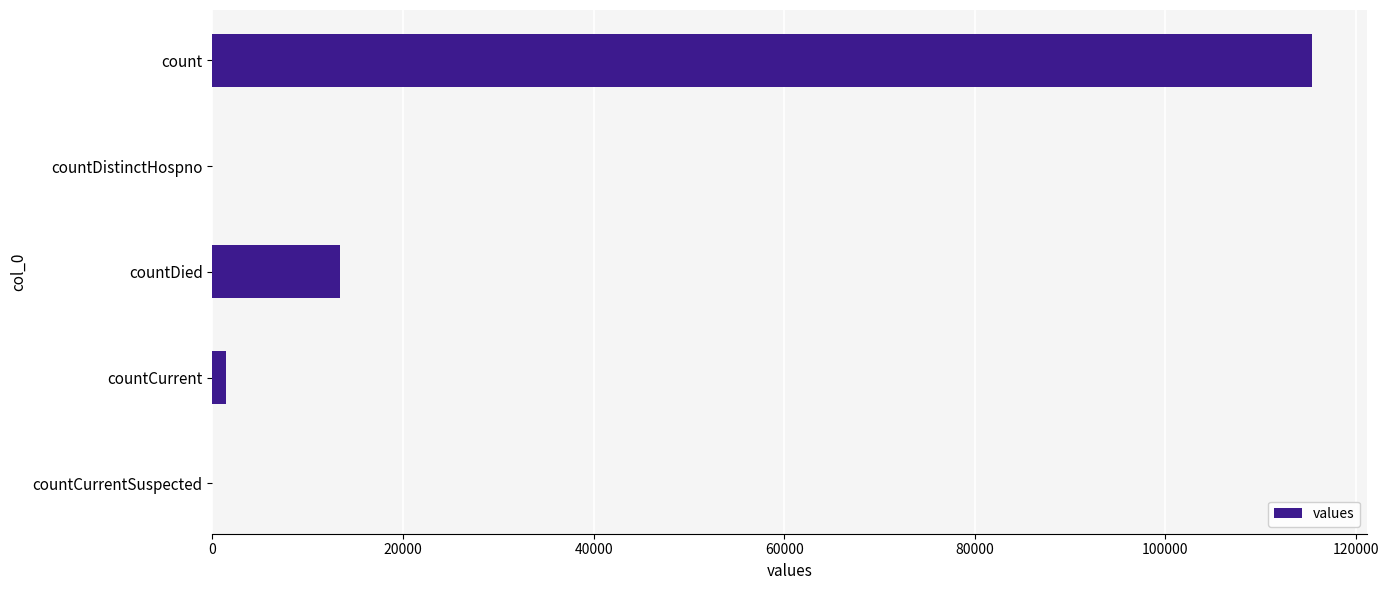

Between count and countDied, which is larger?

count